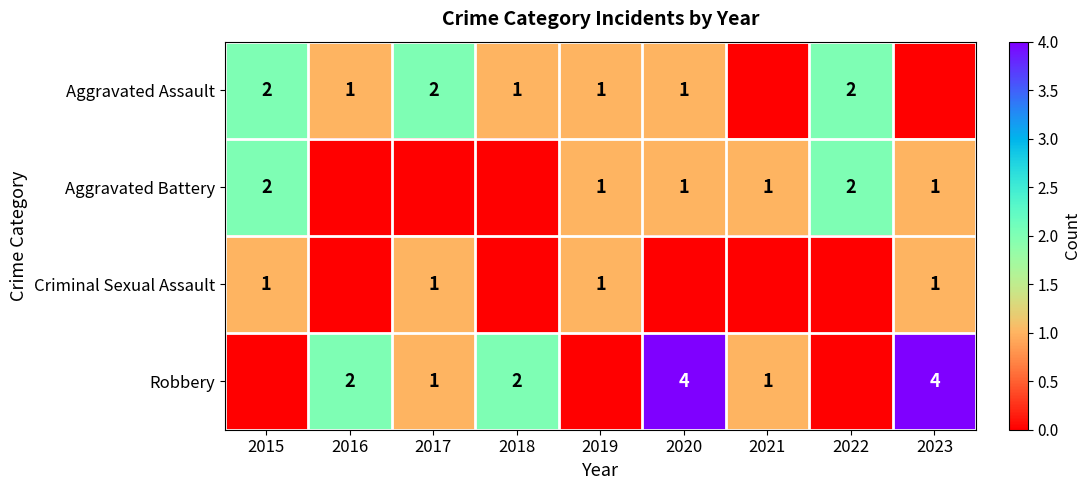

The value of Criminal Sexual Assault at 2017 is 0. True or false?

False